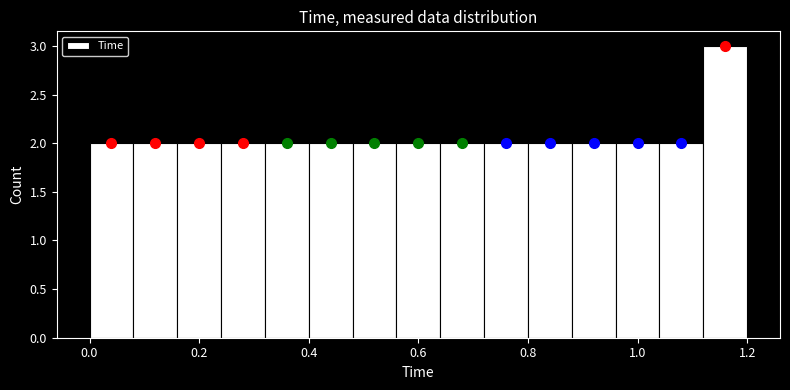

Which range on the x-axis has the tallest bar?

1.12 to 1.20